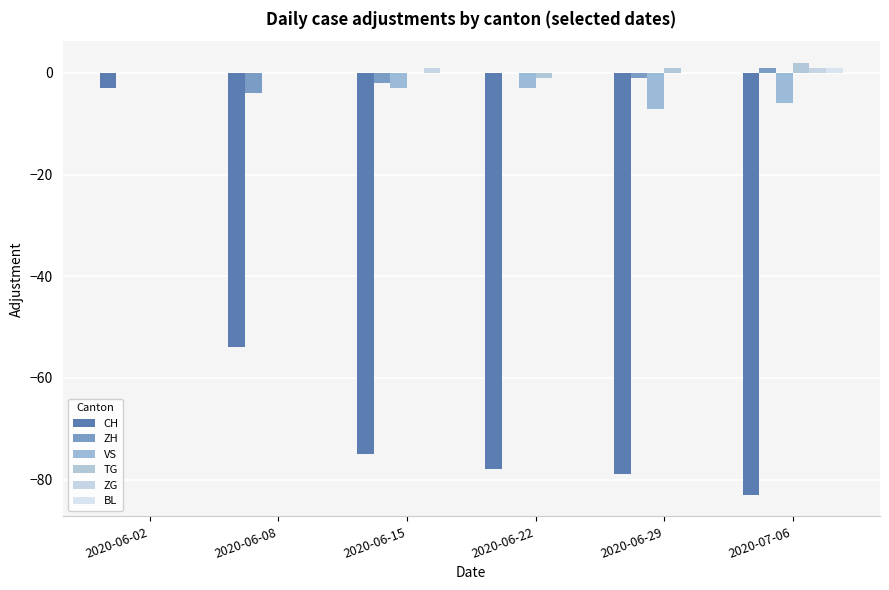

What is the total value across all series at 2020-06-15?

-79